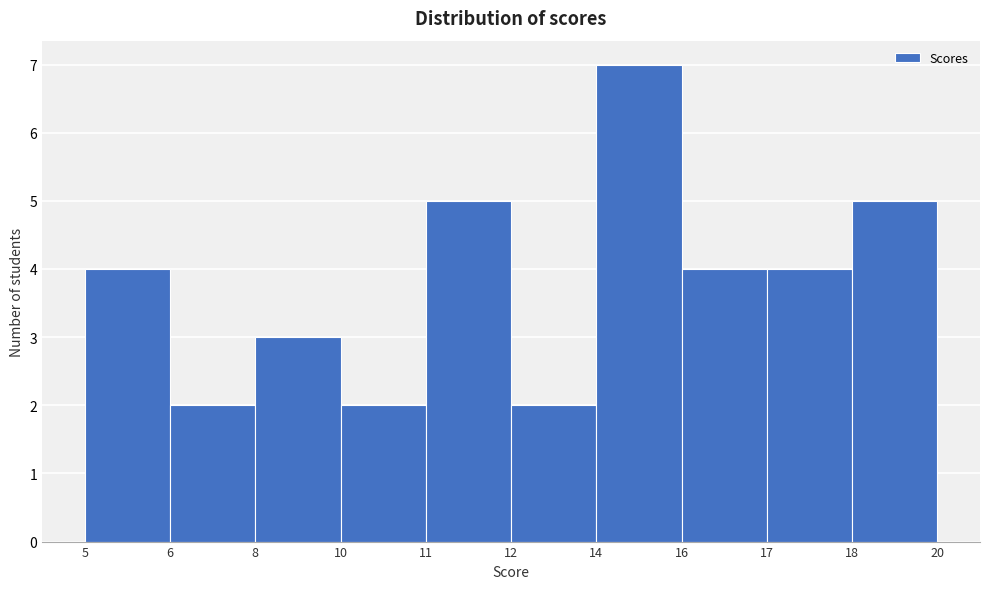

Reading left to right, list all the values displayed in this chart.

4	2	3	2	5	2	7	4	4	5